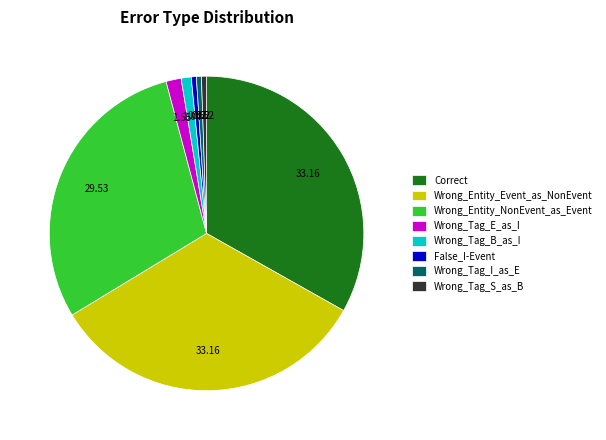

What is the ratio of the value at Wrong_Tag_E_as_I to the value at Wrong_Tag_B_as_I?

1.5